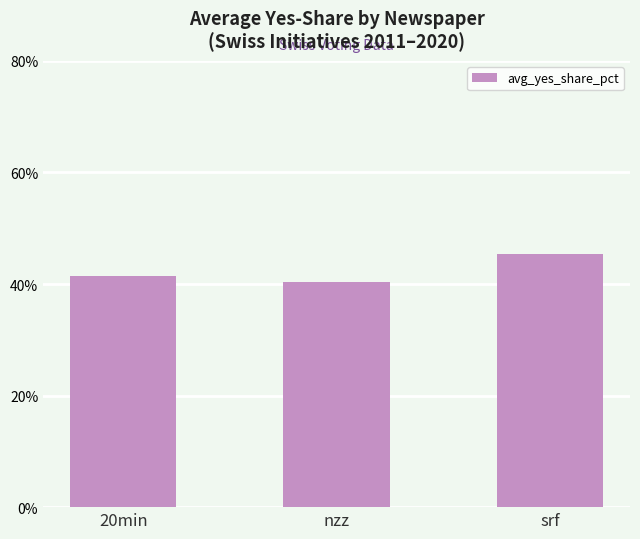

Where is the data nearest to the value 42?

20min